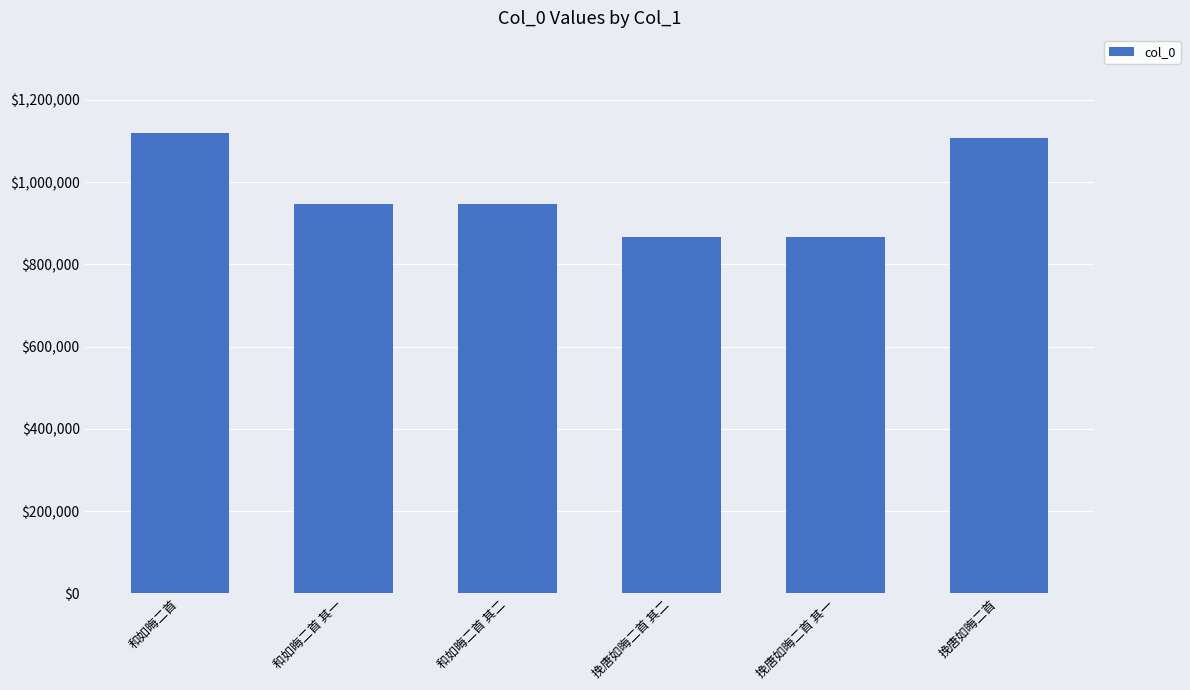

Is it true that the value at 和如晦二首 其二 is 947098?

True